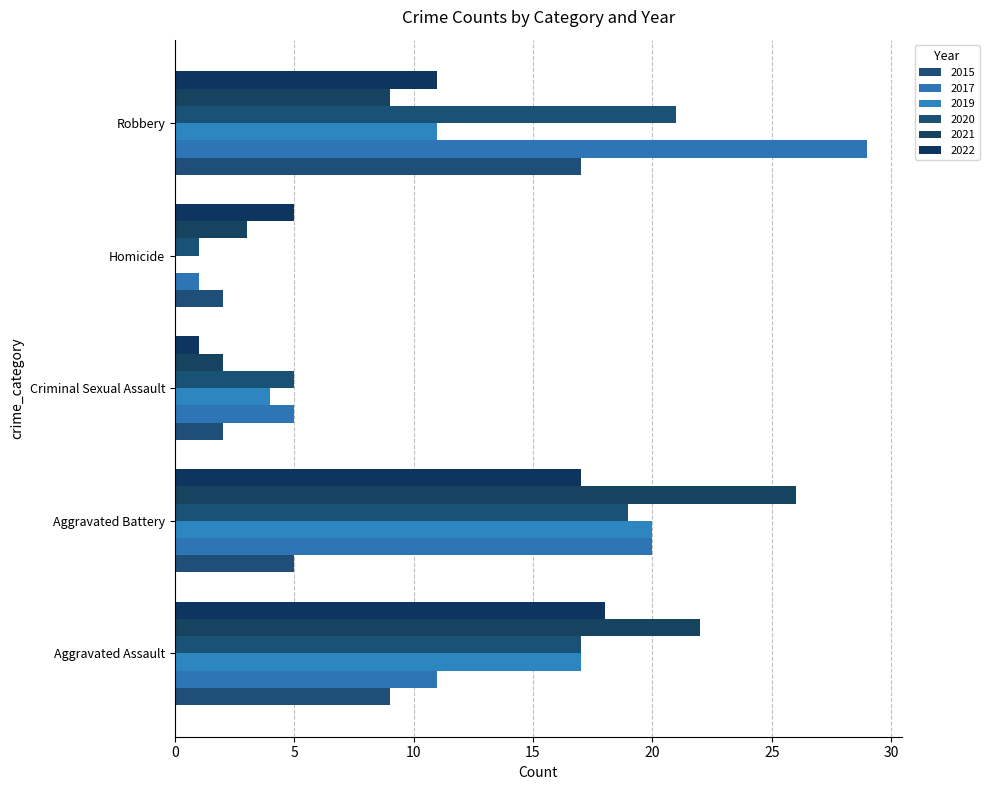

What value does the 2019 series have at Aggravated Battery?

20